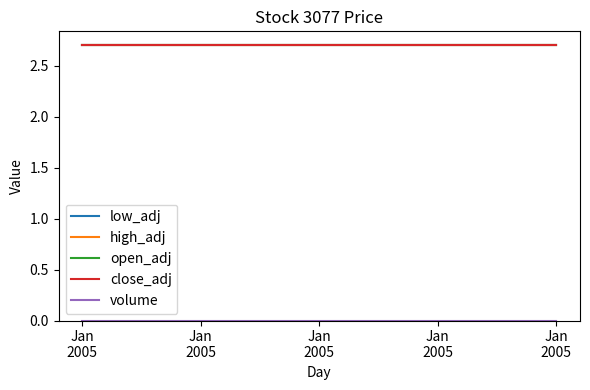

At which label is volume closest to 0?

Jan
2005